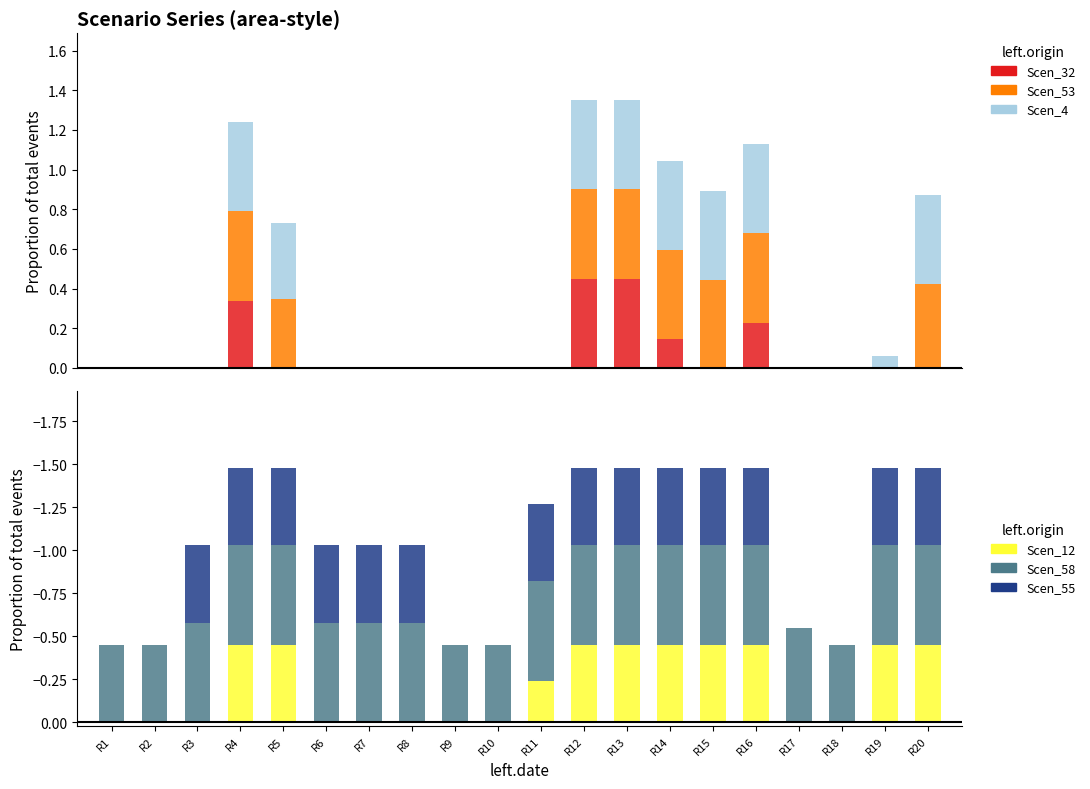

Which series has the widest spread of values?

Scen_32